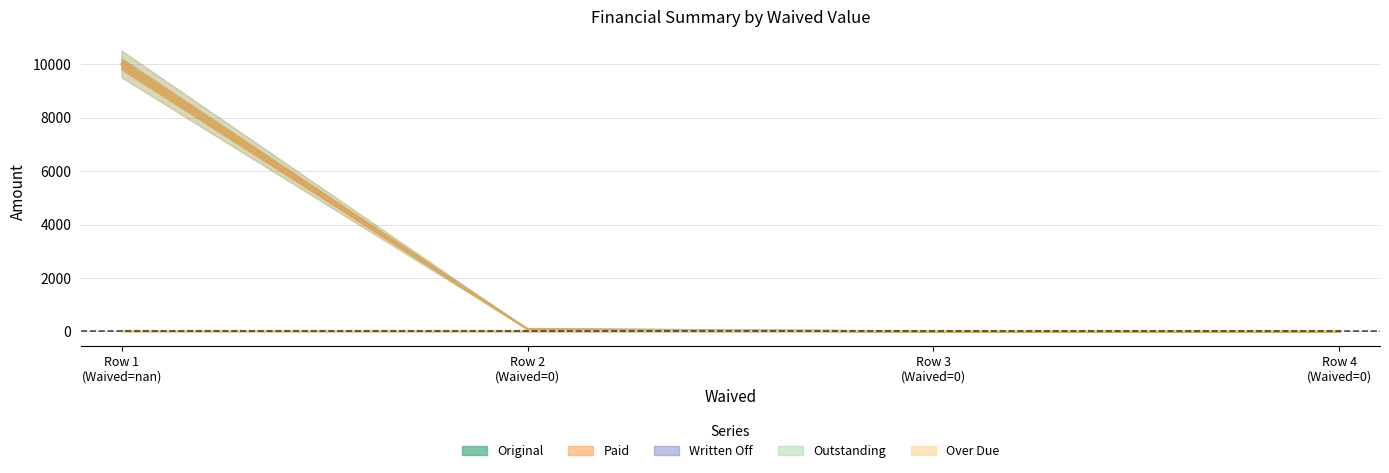

Reading left to right, extract all data points from this chart.

Original: 0=10000.0	0=89.3	0=0.0	0=0.0
Paid: 0=10000.0	0=89.3	0=0.0	0=0.0
Written Off: 0=0.0	0=0.0	0=0.0	0=0.0
Outstanding: 0=0.0	0=0.0	0=0.0	0=0.0
Over Due: 0=0.0	0=0.0	0=0.0	0=0.0